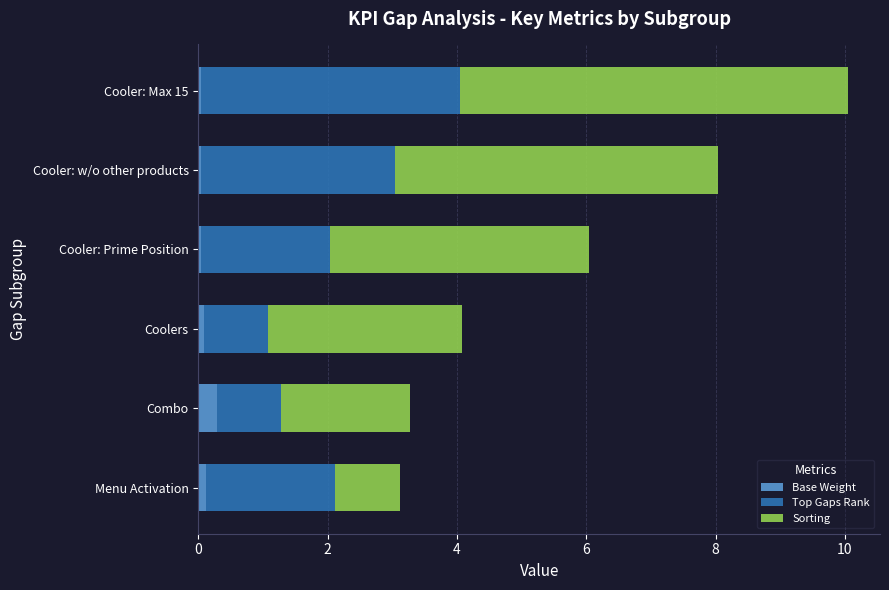

At which category is the sum across all series the highest?

Cooler: Max 15